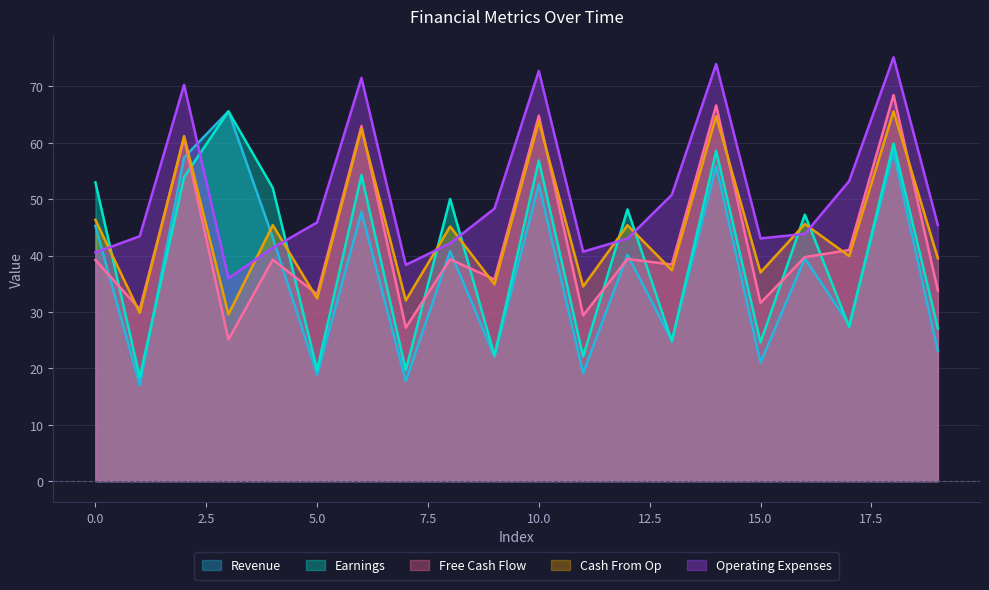

True or false: Revenue and Free Cash Flow intersect in this chart.

True